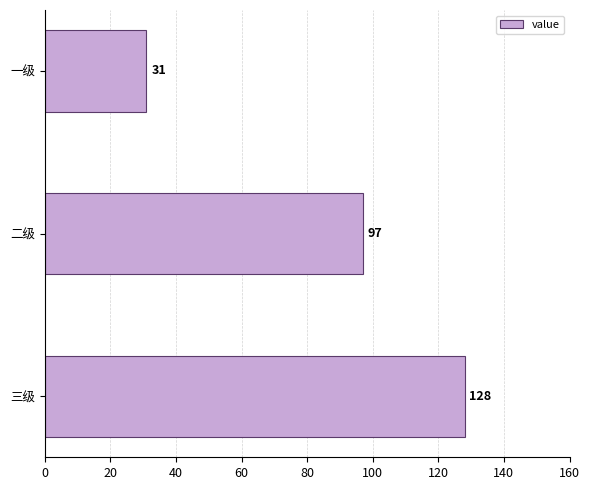

What is the greatest value displayed?

128